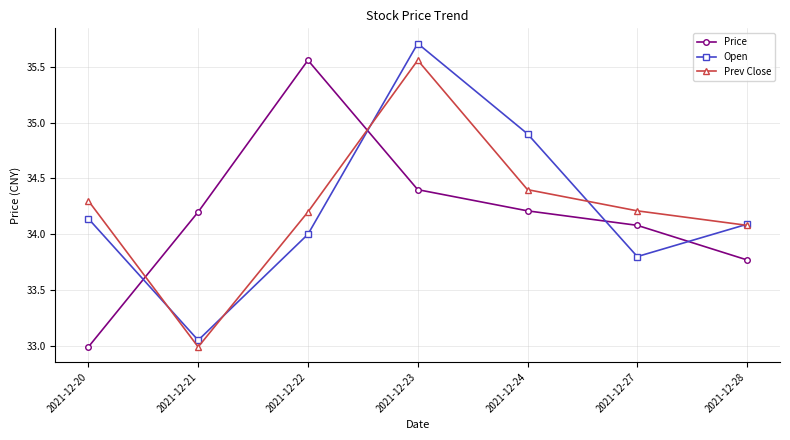

At which label does Open reach its peak?

2021-12-23